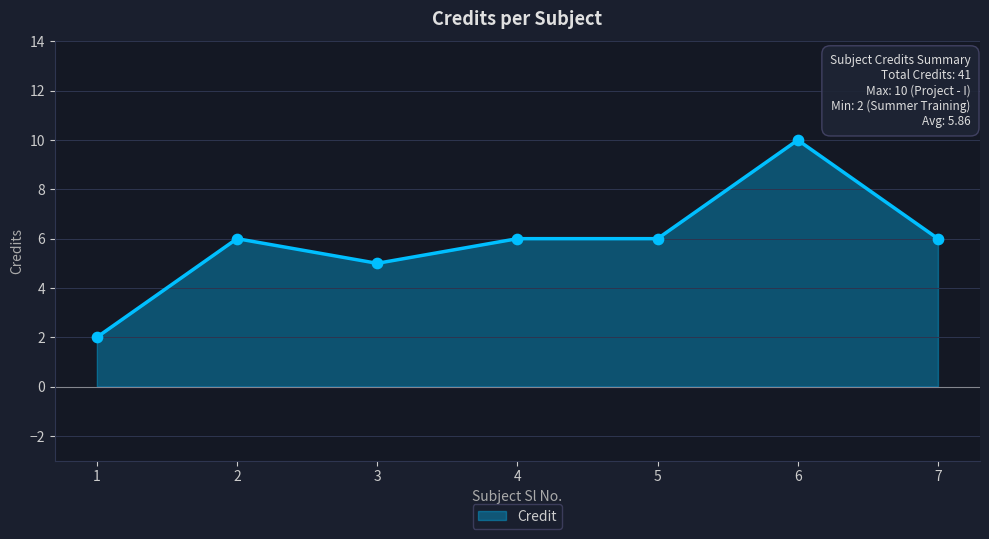

What is the ratio of the value at 4 to the value at 7?

1.0